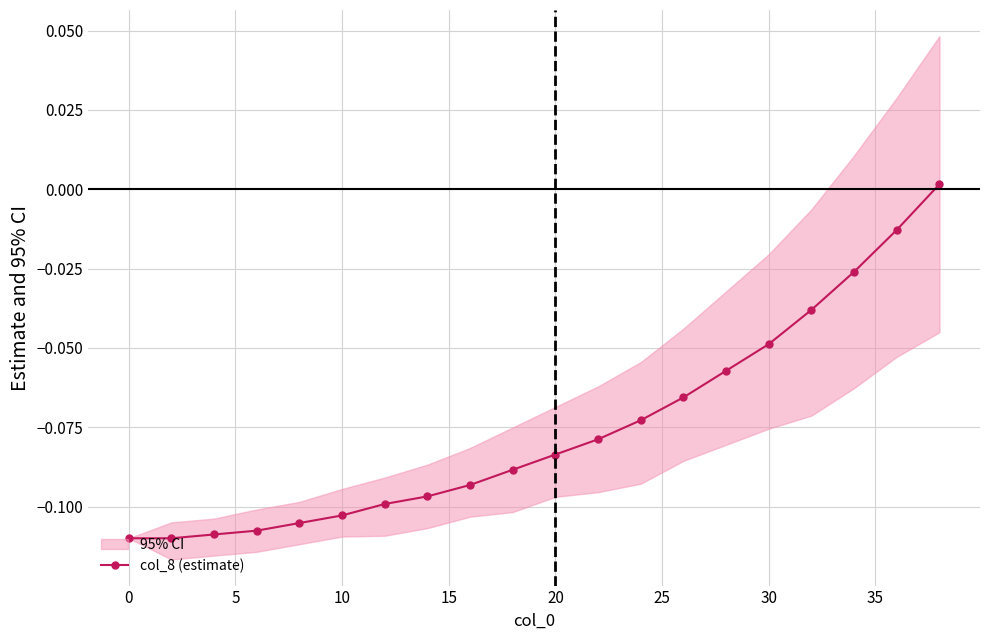

How many values in col_8 (estimate) are above zero?

1